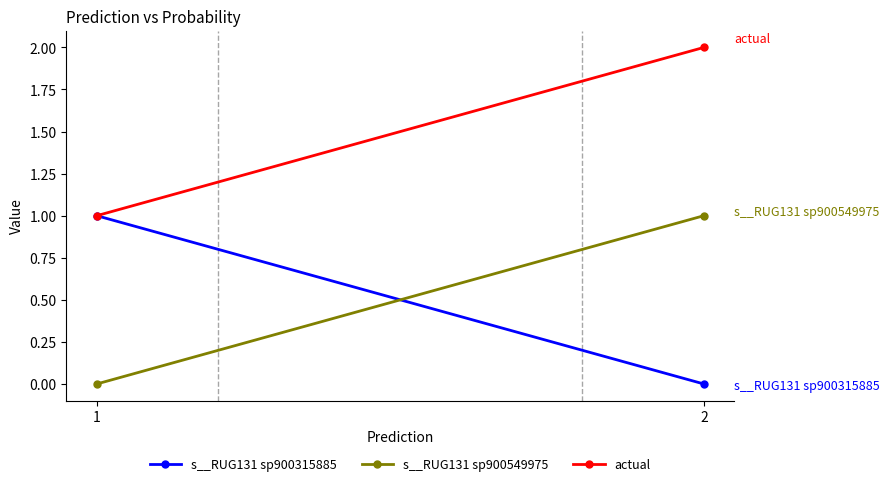

How many data points in s__RUG131 sp900315885 are above 0?

1